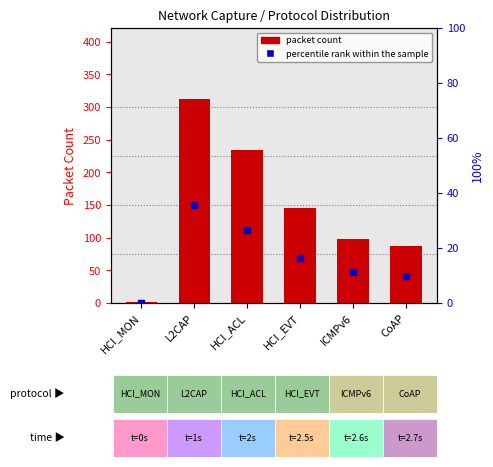

What is the sum of the values at ICMPv6 and HCI_MON?

99